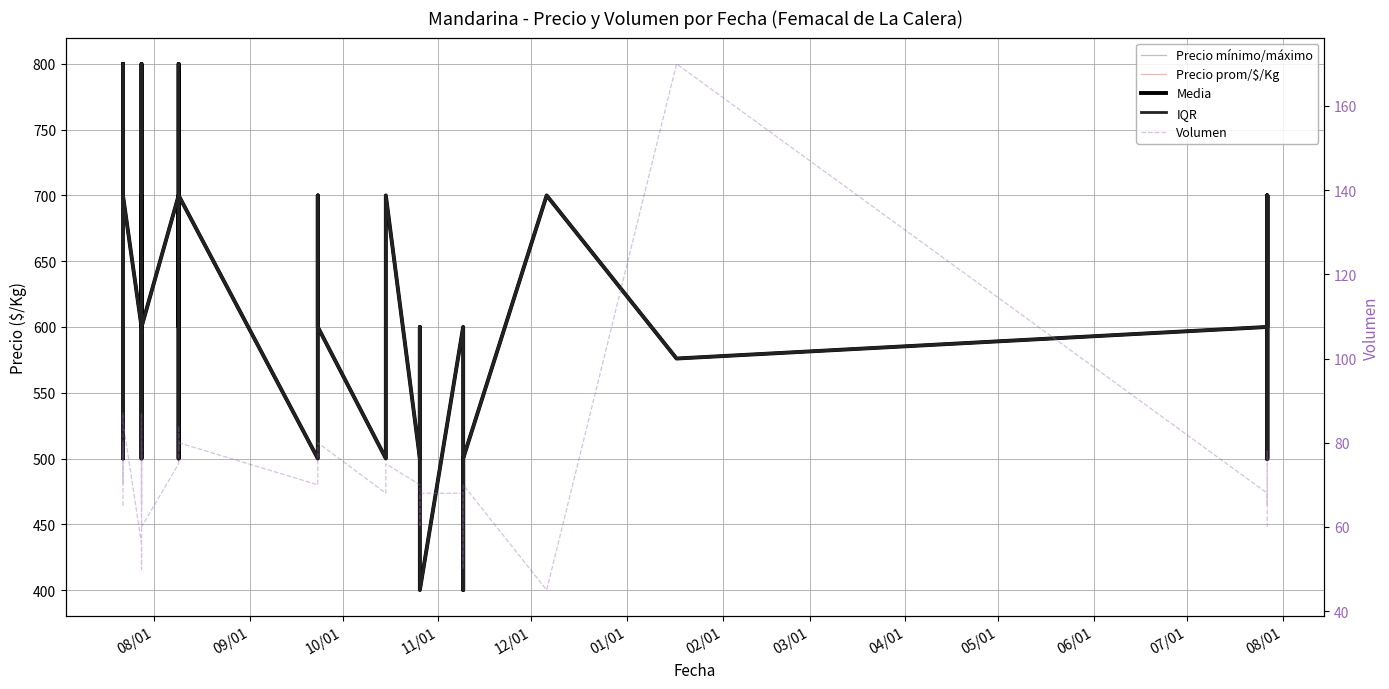

True or false: Precio mínimo/máximo and Precio prom/$/Kg intersect in this chart.

False